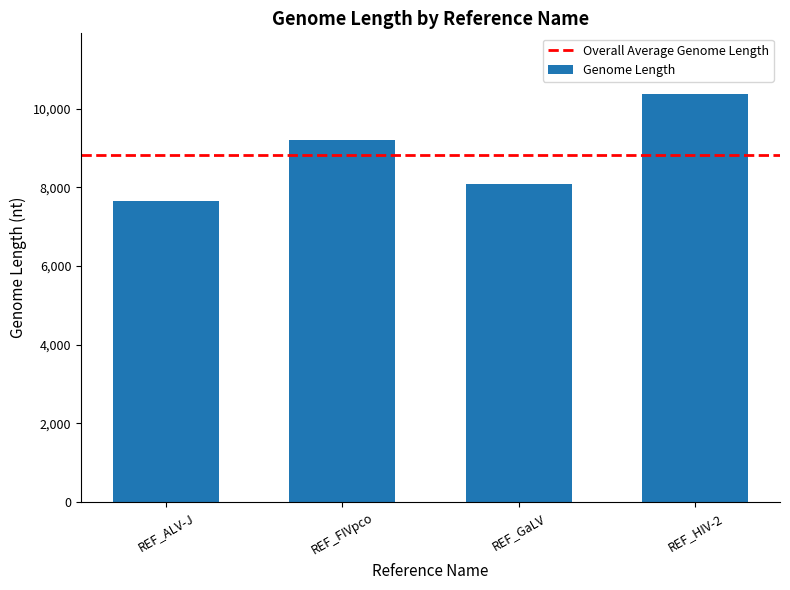

What is the sum of the values at REF_HIV-2 and REF_GaLV?

18447